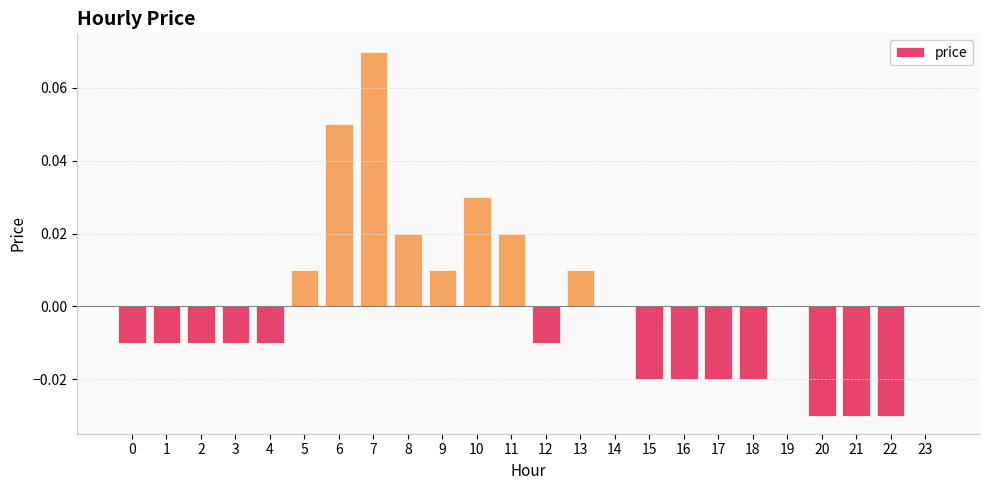

Count the number of data series in this chart.

1